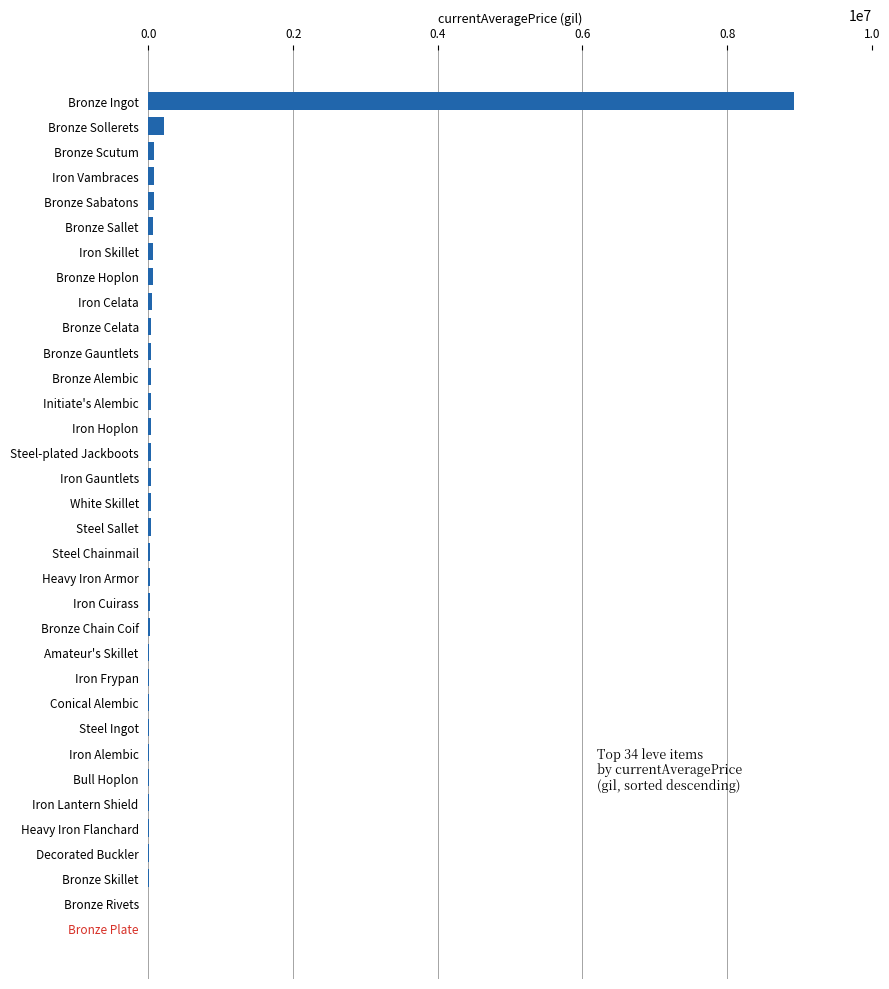

What is the greatest value displayed?

8930274.0